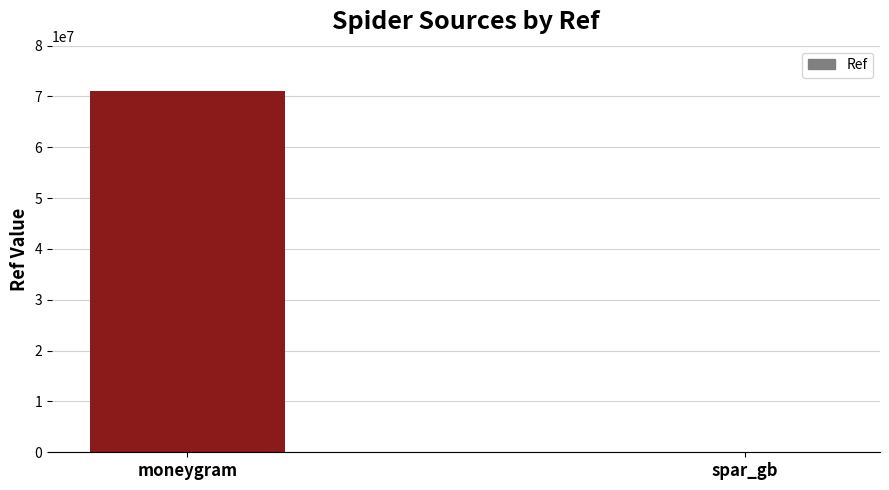

What value does the data have at moneygram?

71051156